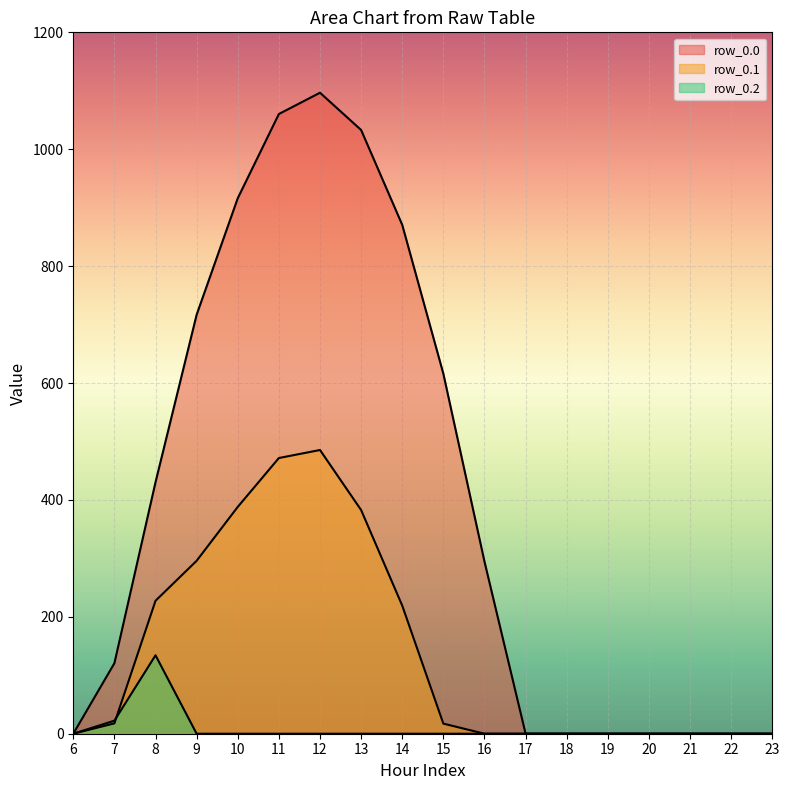

True or false: row_0.2 has more than 2 points higher than both neighbors.

False